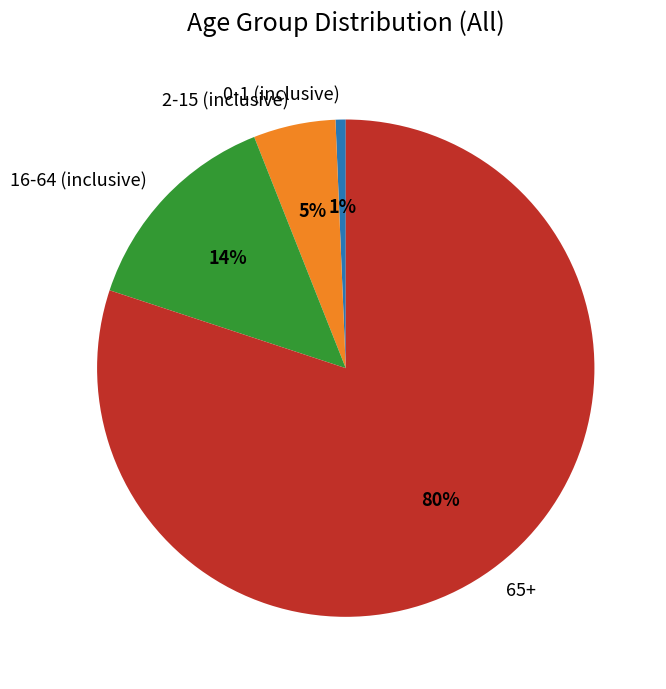

How many segments does this pie chart have?

4